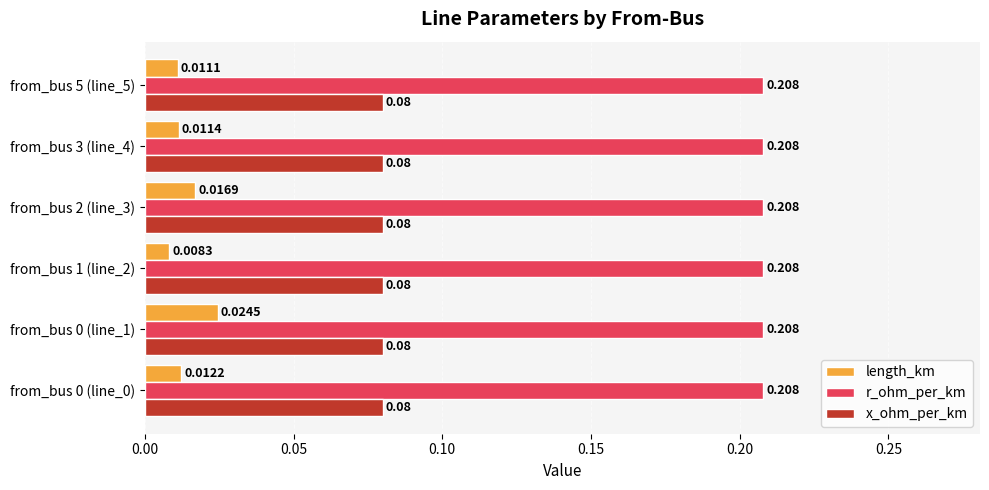

Is the value of length_km at from_bus 3 (line_4) greater than the value of r_ohm_per_km at from_bus 2 (line_3)?

No